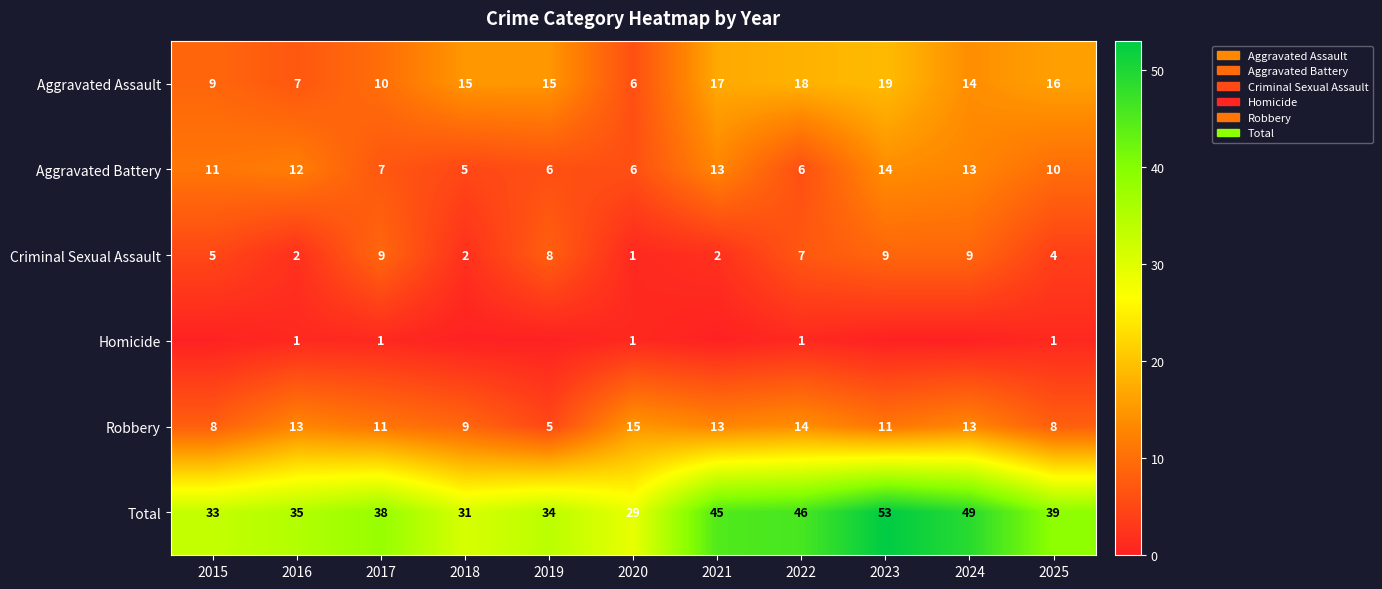

What is the maximum value shown in the chart?

53